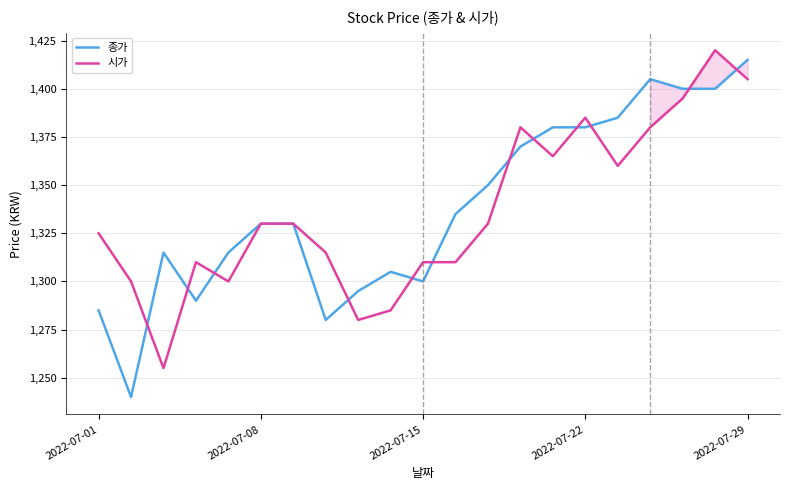

What is the maximum value for 종가?

1415